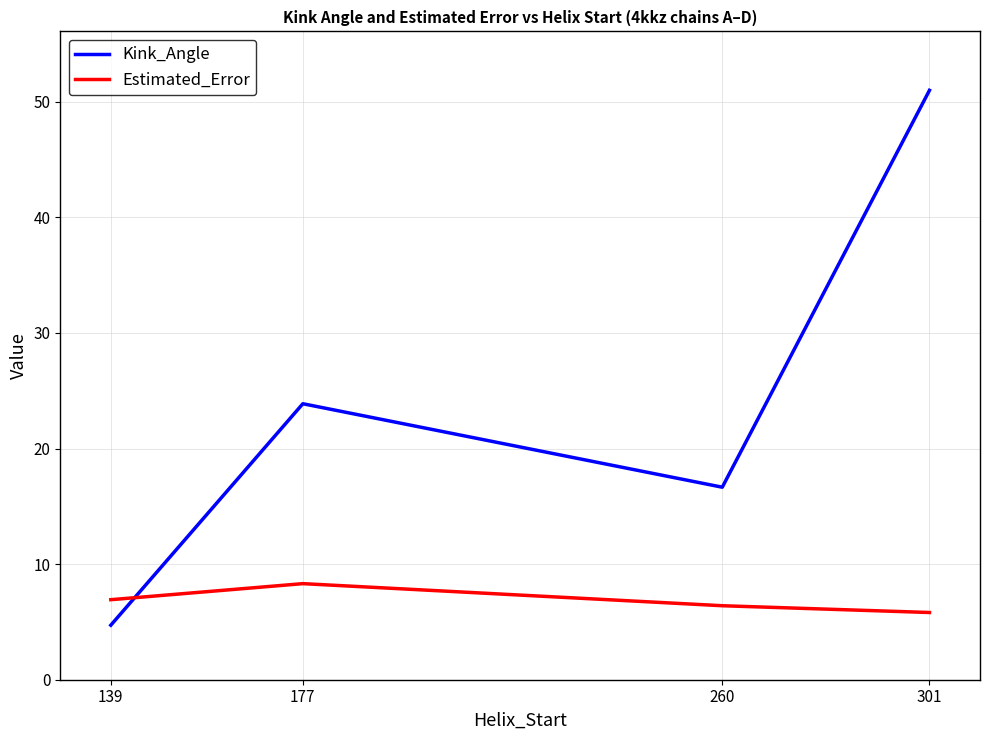

What is the smallest value displayed?

4.7